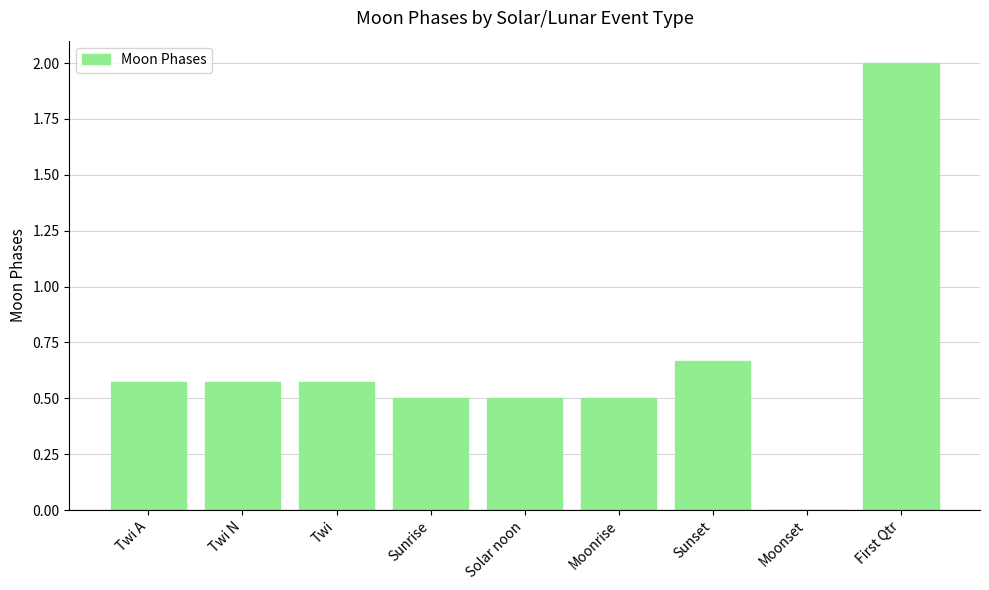

What value does the data have at Solar noon?

0.5